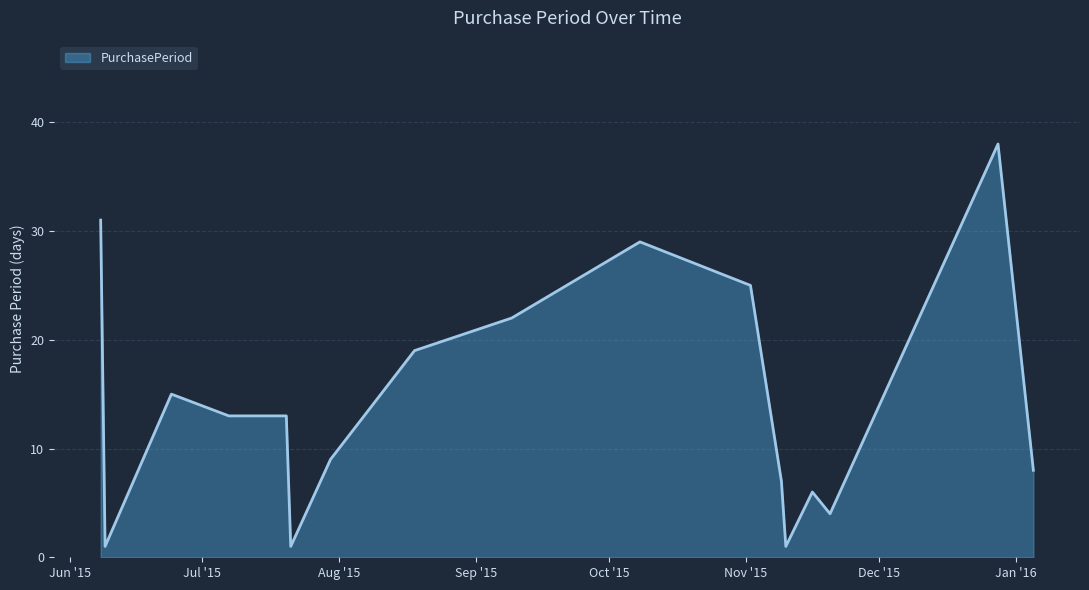

Reading left to right, extract all data points from this chart.

31	1	15	13	13	1	9	19	22	29	25	7	1	6	4	38	8